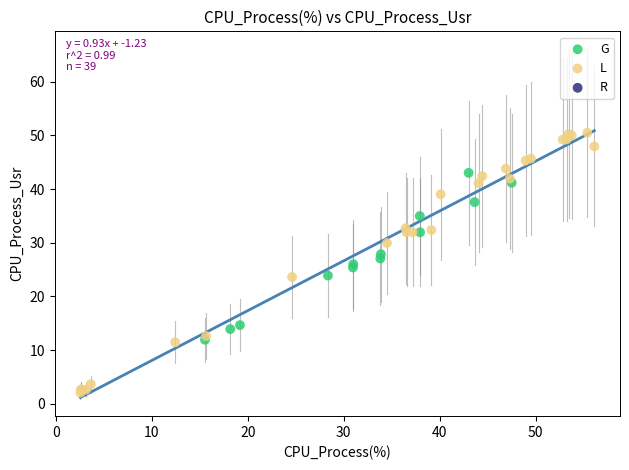

Which series reaches the minimum Y coordinate?

L